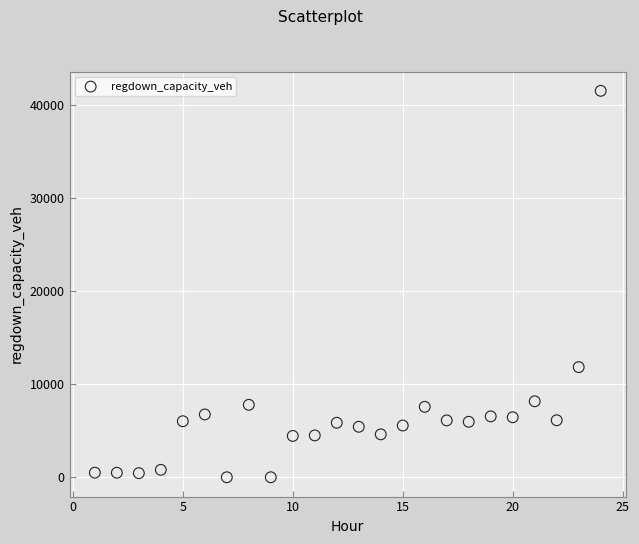

What is the range of Y values (max minus min)?

41498.6